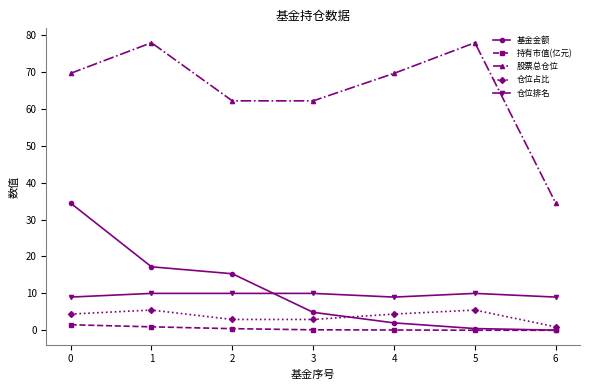

True or false: 持有市值(亿元) and 仓位排名 cross at least once.

False